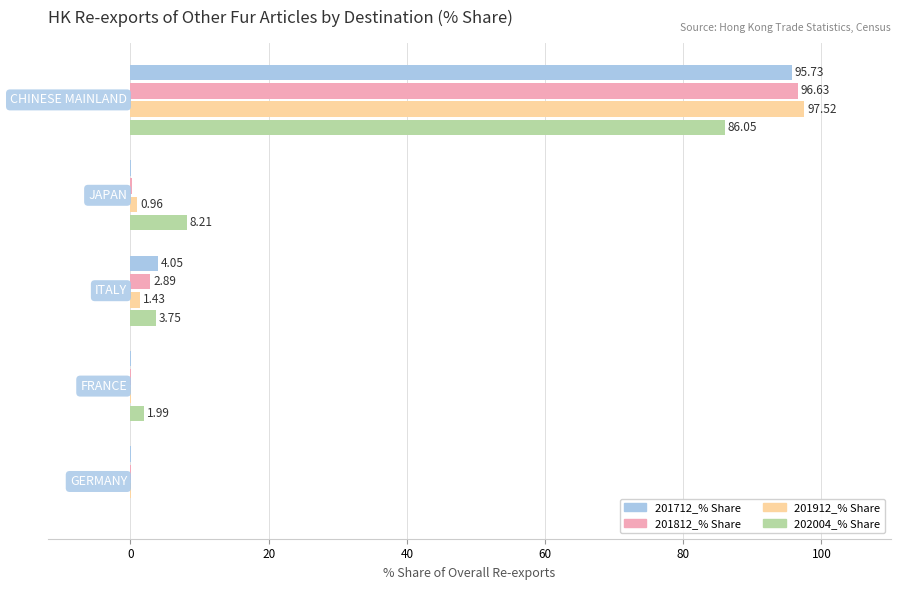

What is the sum of all 202004_% Share values?

100.0